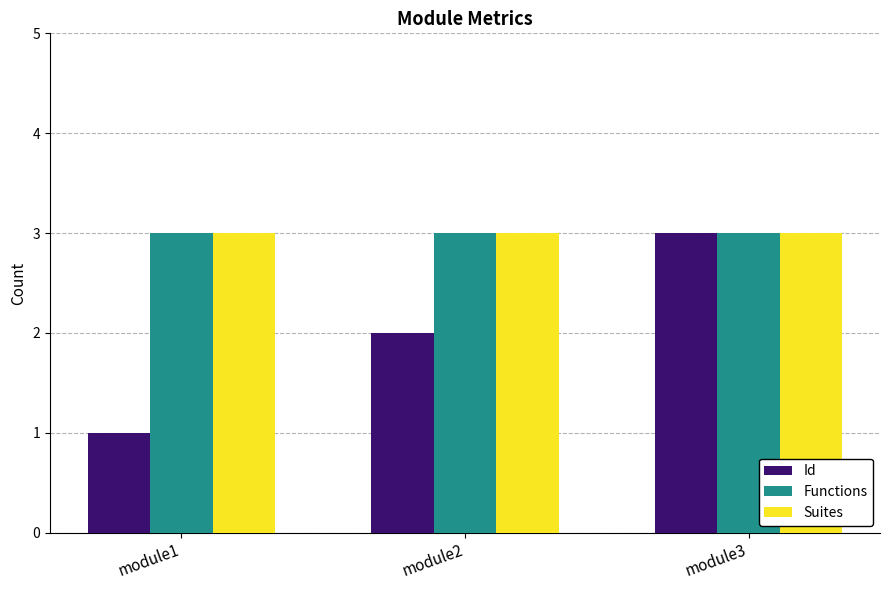

Which series has the widest spread of values?

Id